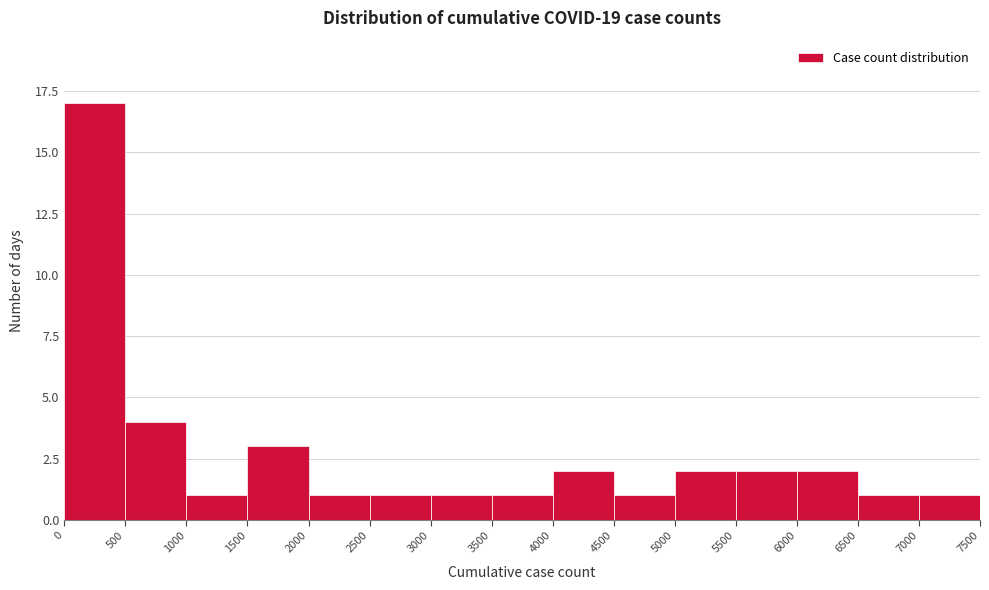

Over which range of the x-axis is the bar tallest?

0 to 500